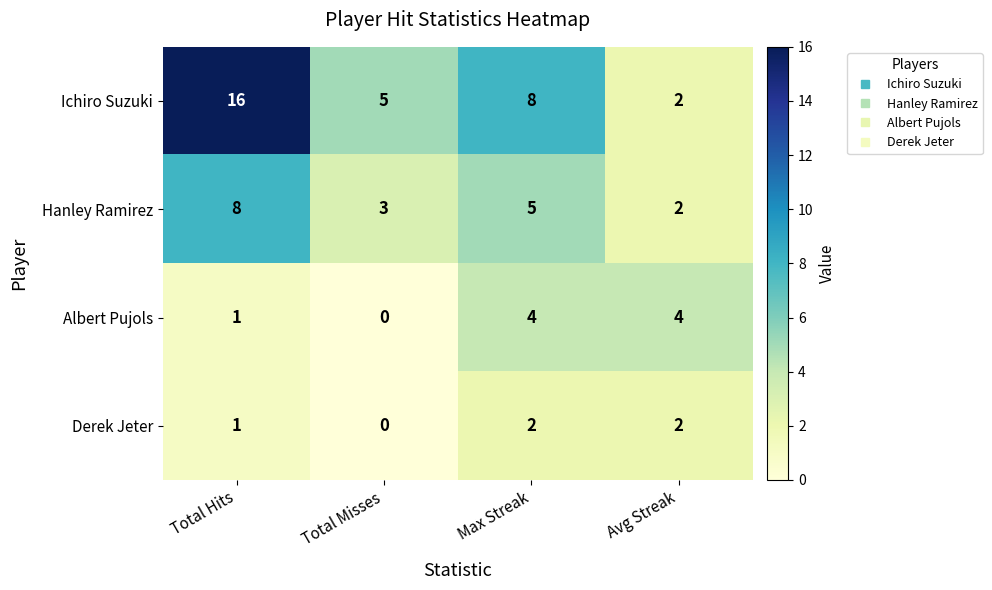

Which series has the widest spread of values?

Ichiro Suzuki